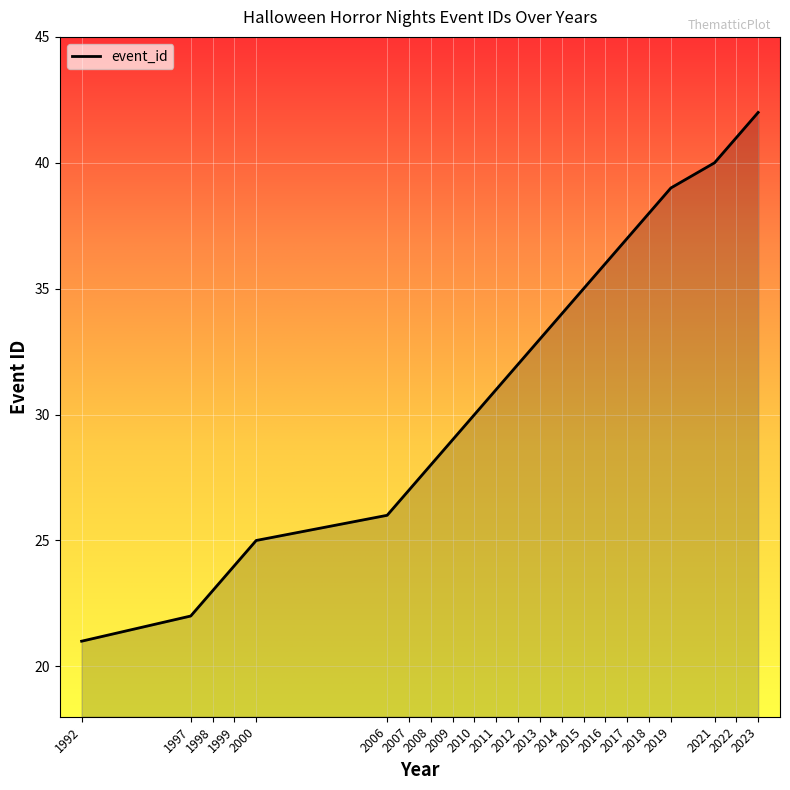

What is the sum of all values?

693